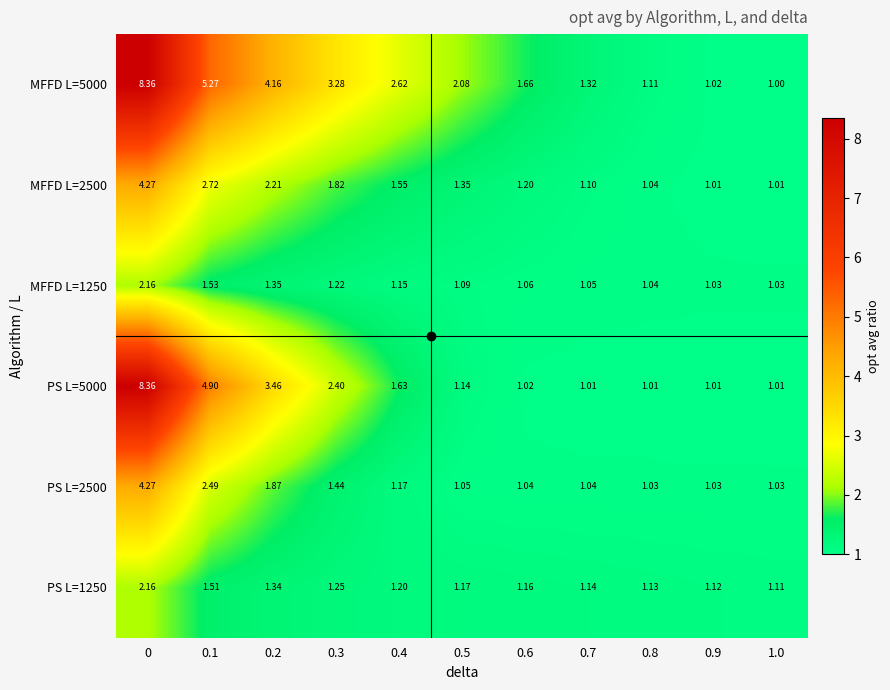

Is the value of MFFD L=5000 at 0.1 greater than the value of PS L=1250 at 0.9?

Yes